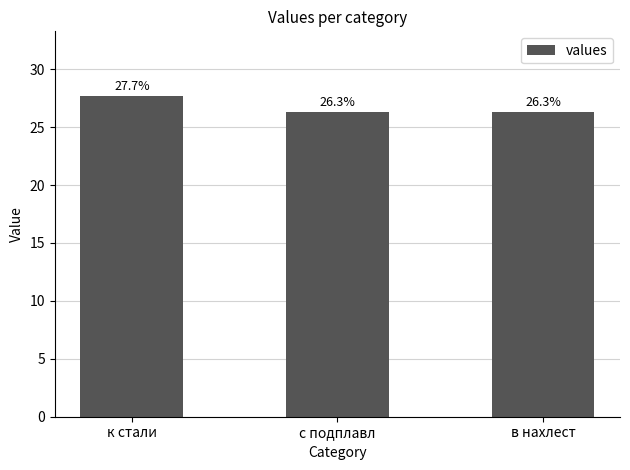

What is the value of the 3rd bar from the left?

26.3